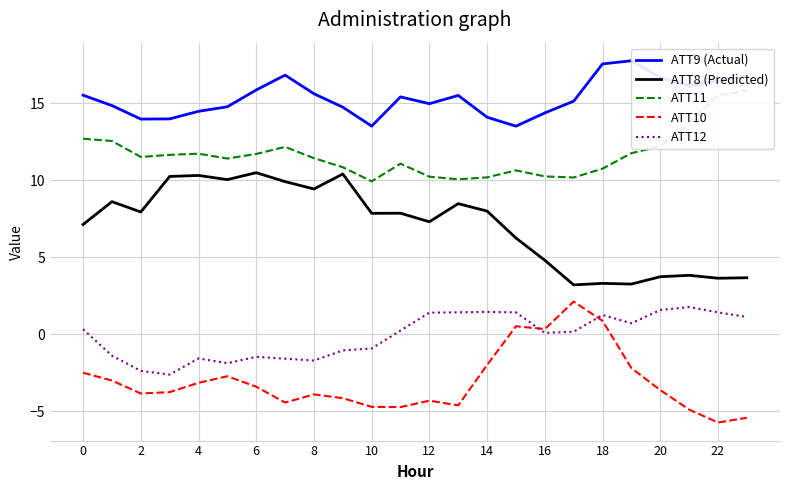

What is the minimum value for ATT8 (Predicted)?

3.2